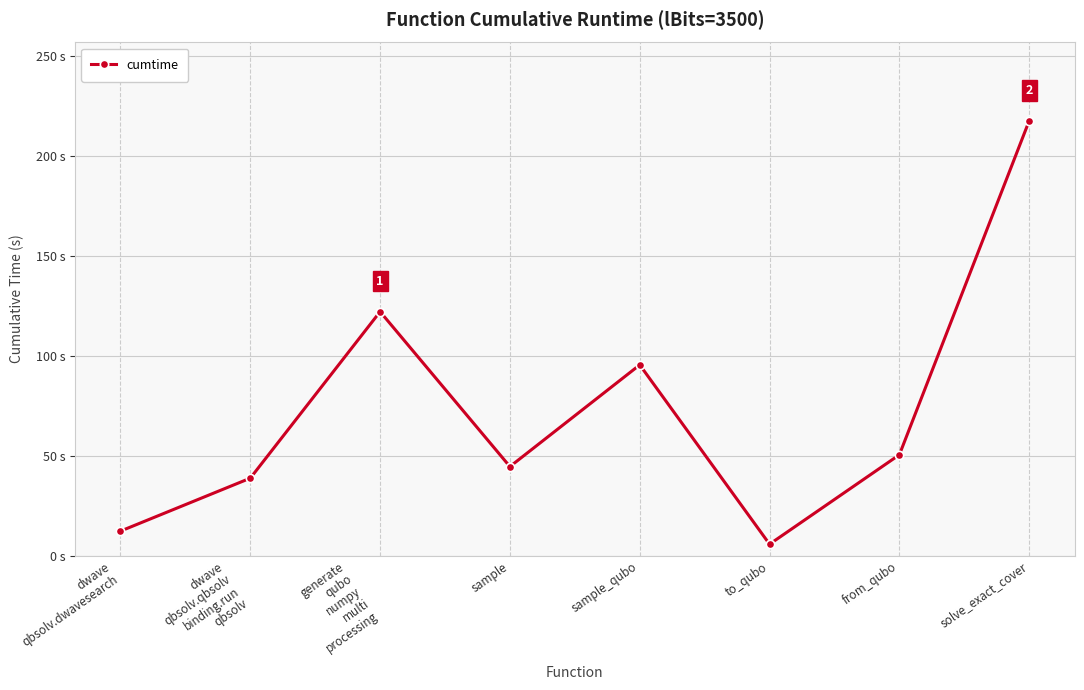

Which has a higher value, to_qubo or sample?

sample